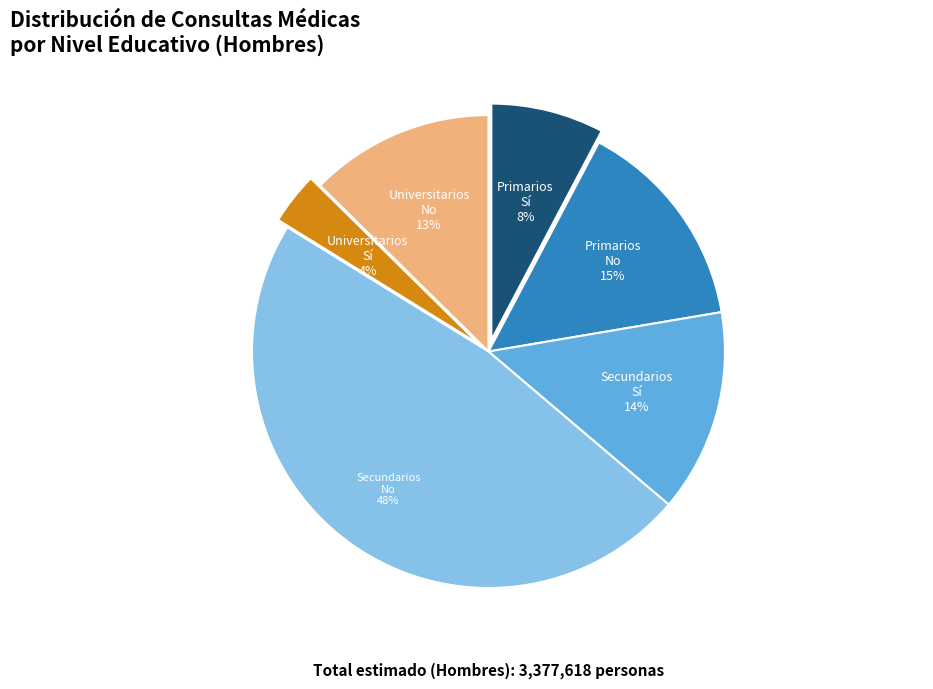

To the nearest percent, what is the average slice percentage?

17%